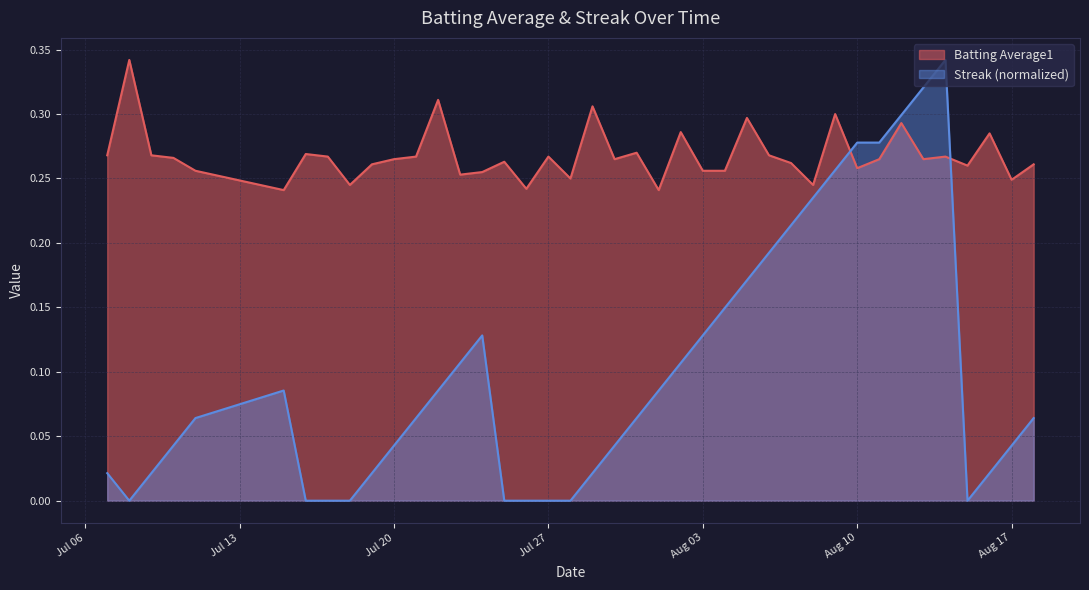

Rank the series by their average value, from lowest to highest.

Streak (normalized), Batting Average1